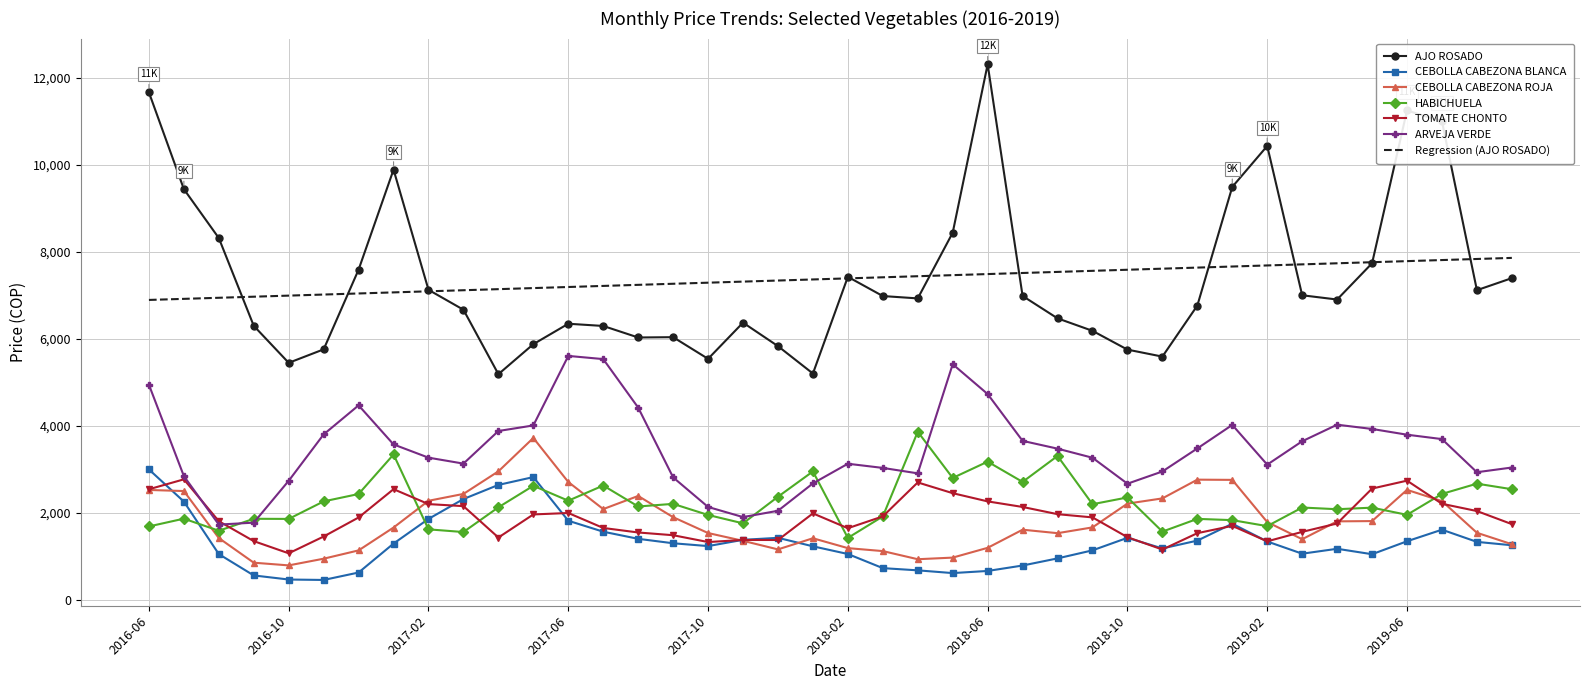

What is the lowest value of the AJO ROSADO series?

5185.0